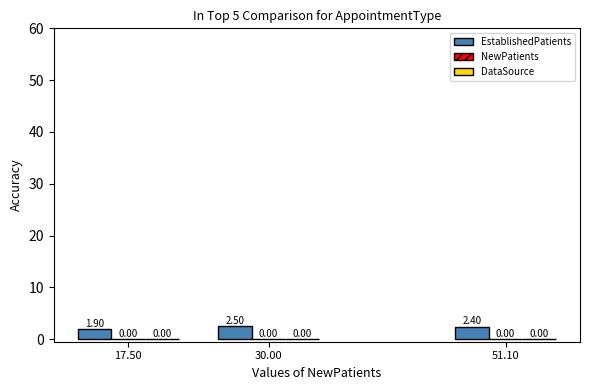

How many bars are there in total?

3